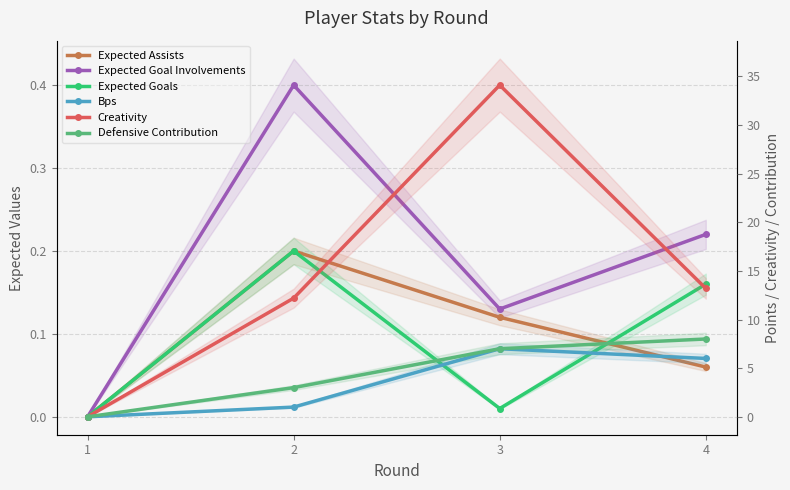

Between 3 and 1, which is larger?

3